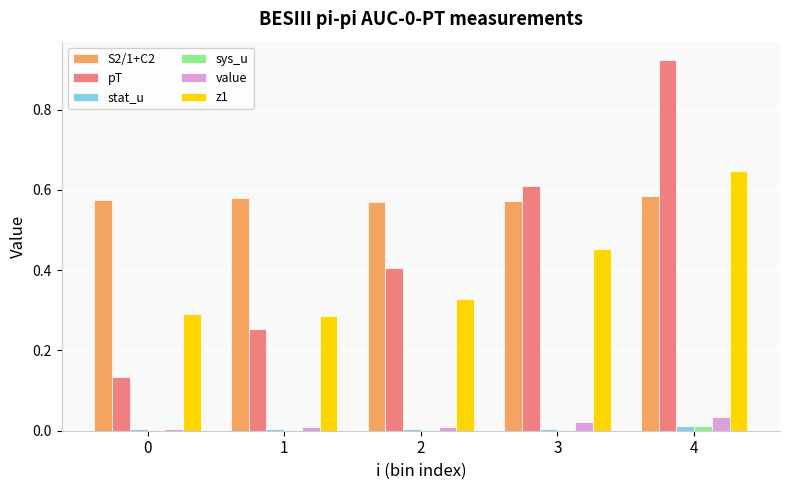

Which series changed the most between 2 and 3?

pT